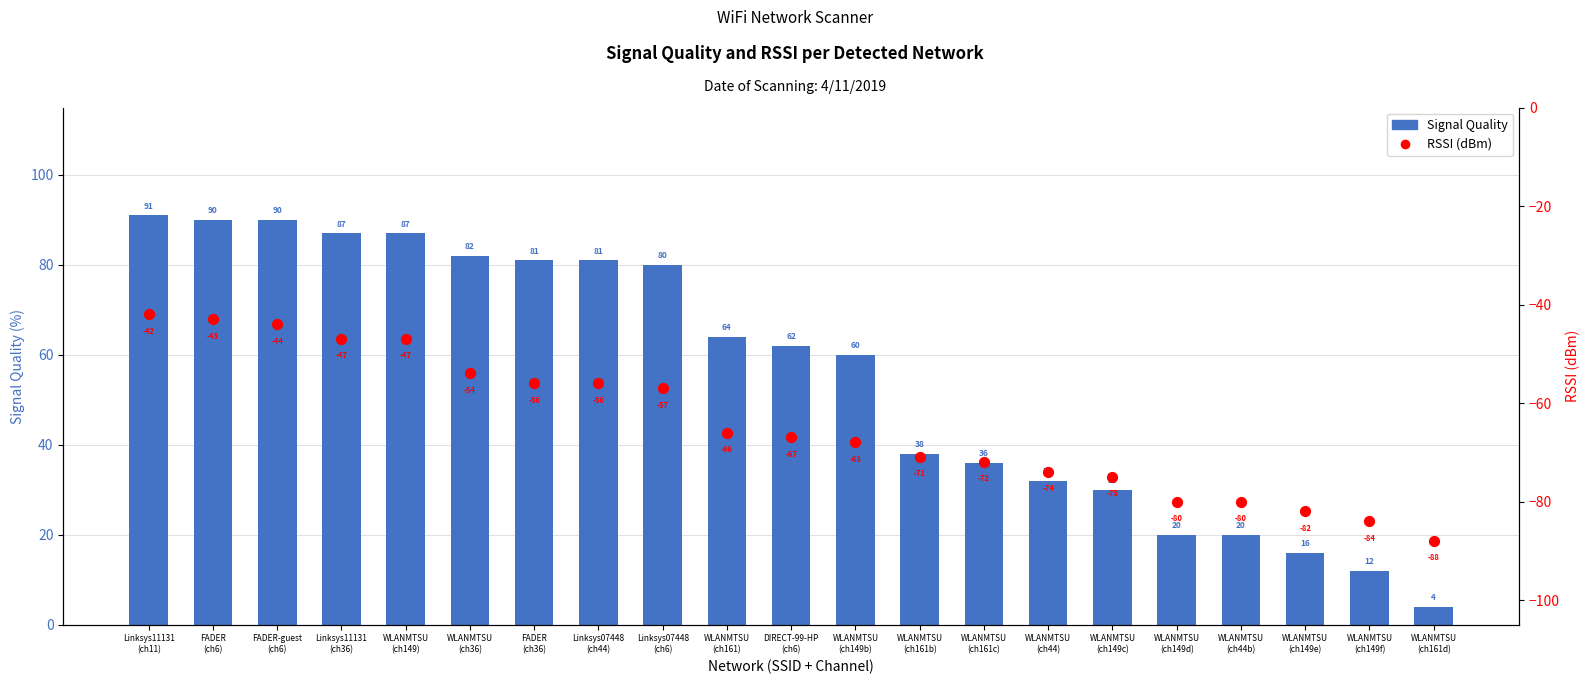

Is the value of RSSI (dBm) at FADER
(ch36) greater than the value of Signal Quality at WLANMTSU
(ch149d)?

No